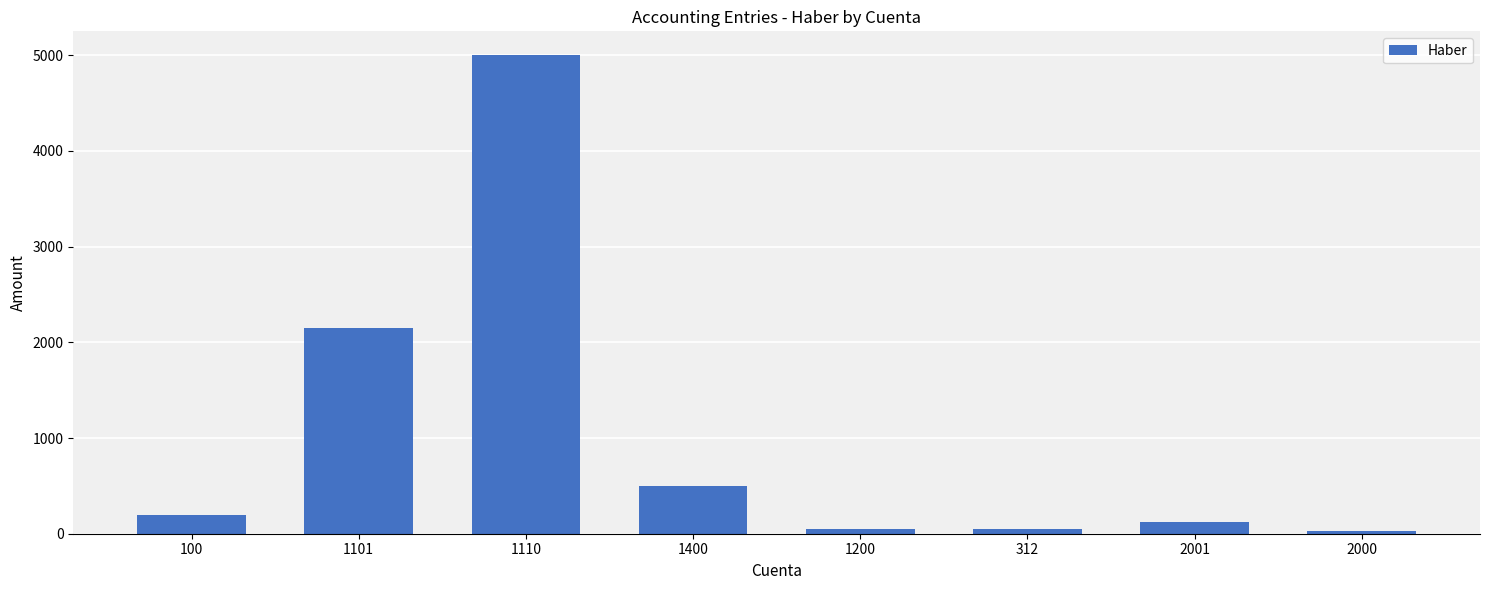

How many series are shown in this chart?

1